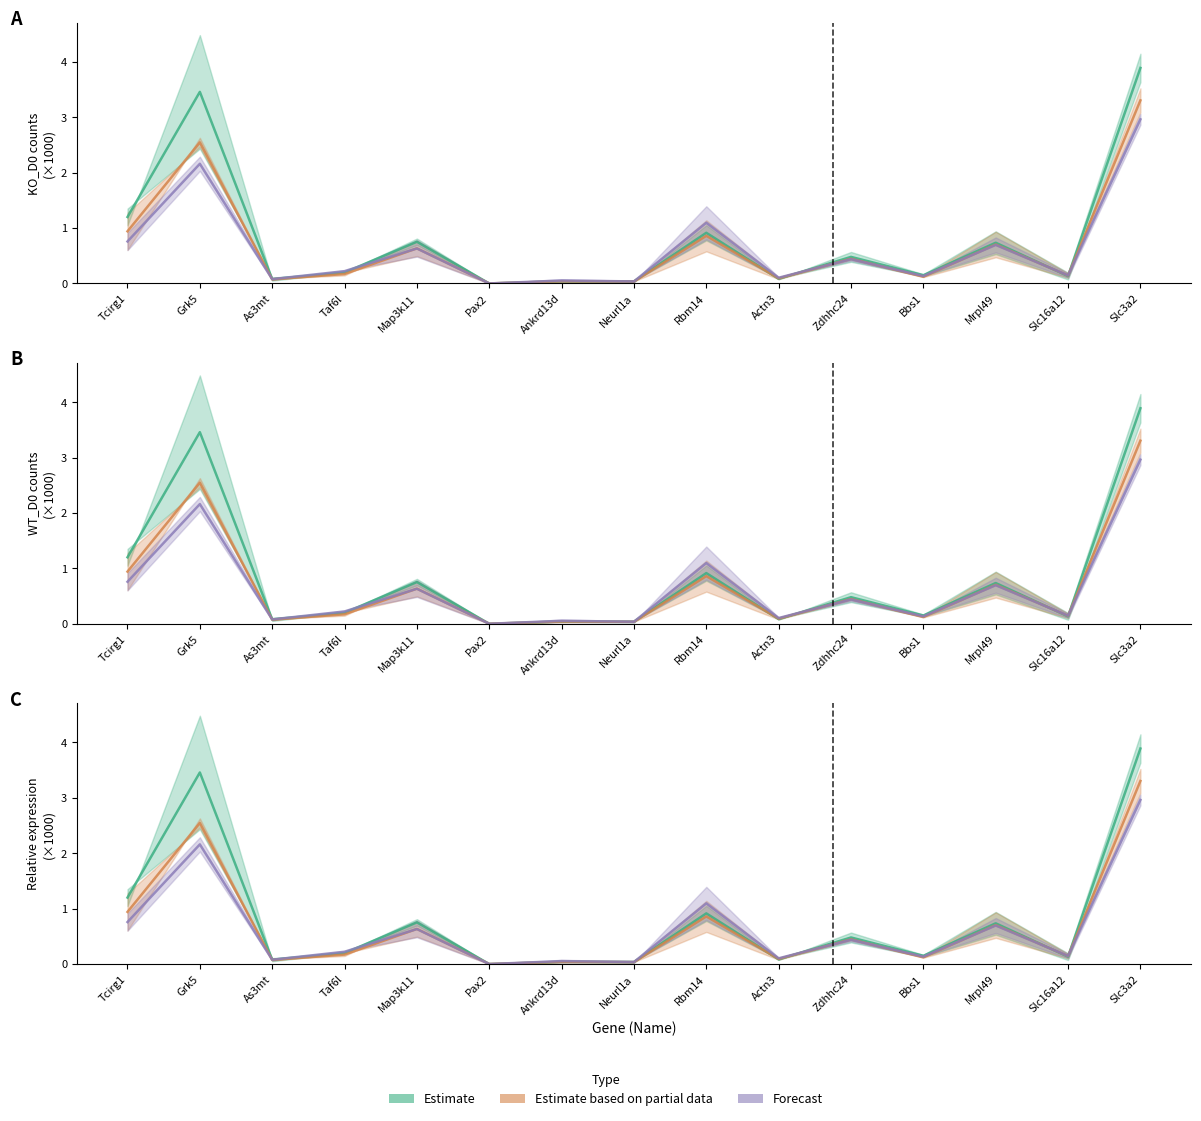

What position from the left is Mrpl49?

13